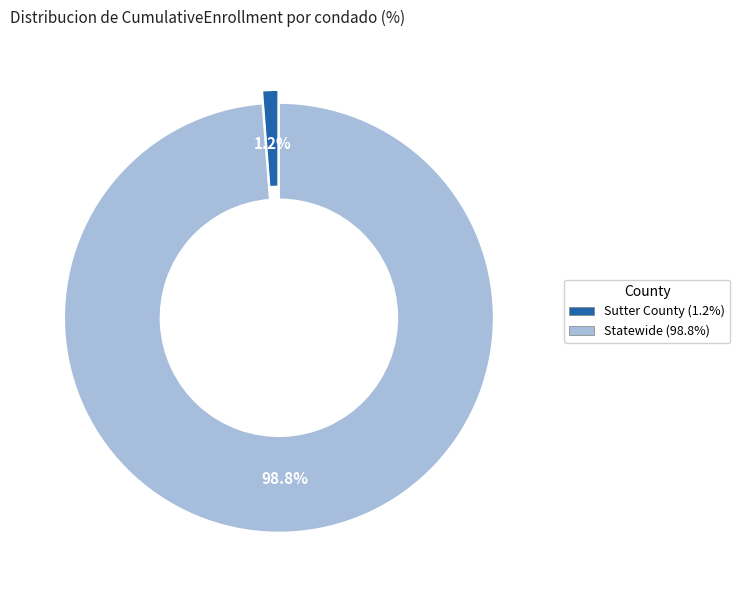

Rank the categories by value from lowest to highest.

Sutter County, Statewide